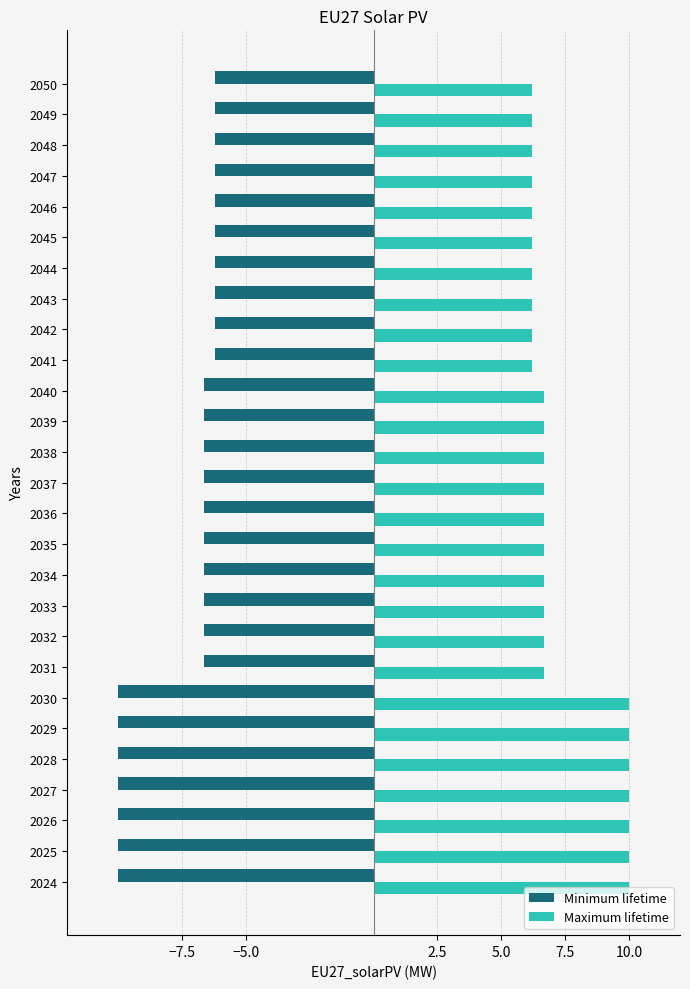

What is the greatest value displayed?

10.0